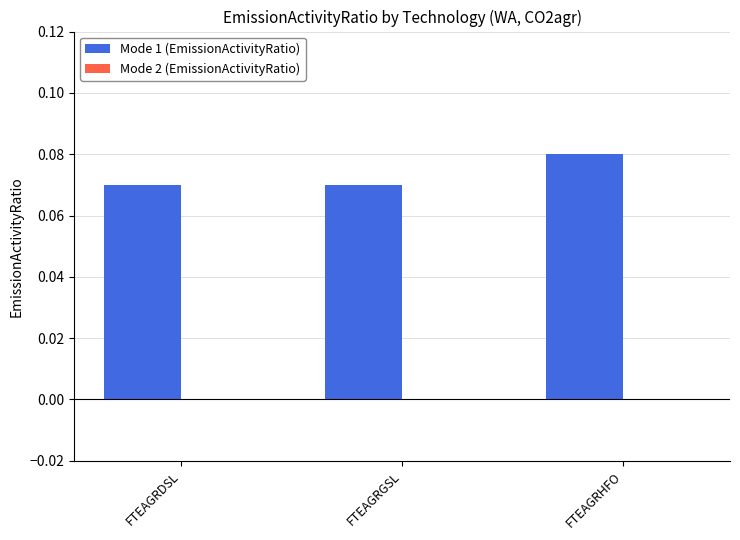

Is it true that the value at FTEAGRDSL is 0.0?

False